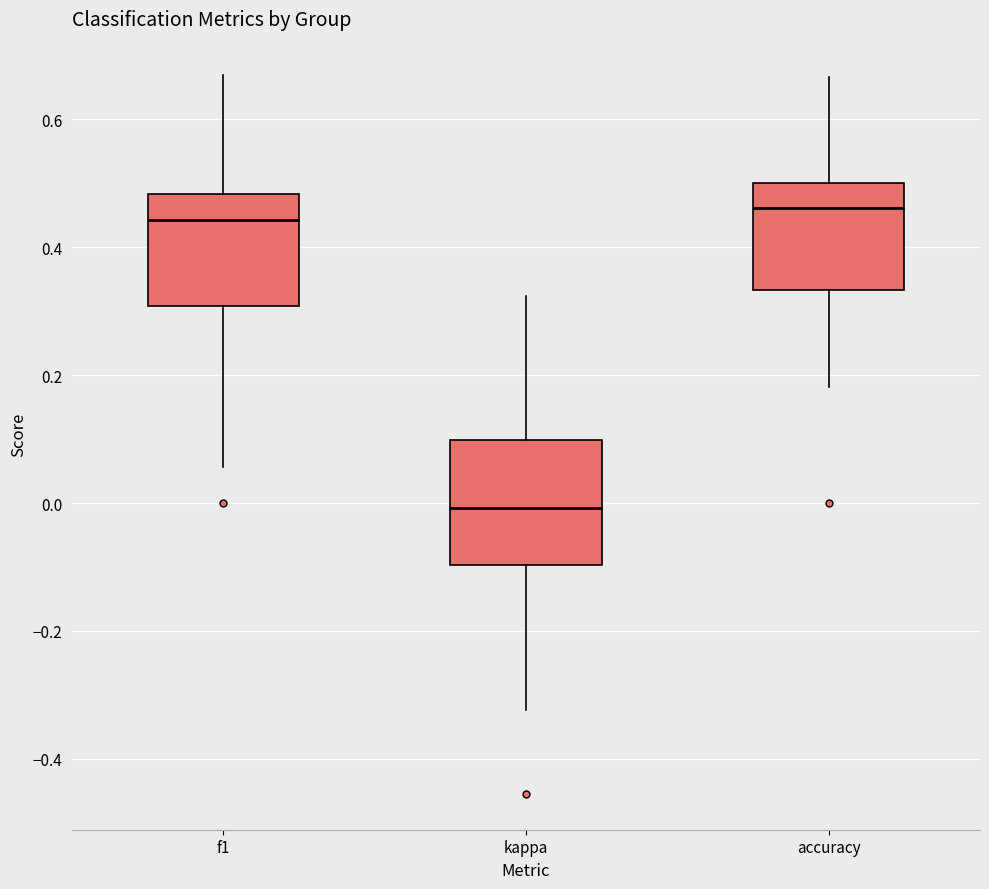

Reading left to right, transcribe this box plot: for each box, give where its median line is, the range the box spans, and where its two whiskers end, as read against the y-axis. The values are not printed on the chart, so give them approximately, as read against the axis.

f1: median 0.44, box 0.30 to 0.48, whiskers 0.06 to 0.66
kappa: median 0.00, box -0.10 to 0.10, whiskers -0.32 to 0.32
accuracy: median 0.46, box 0.34 to 0.50, whiskers 0.18 to 0.66